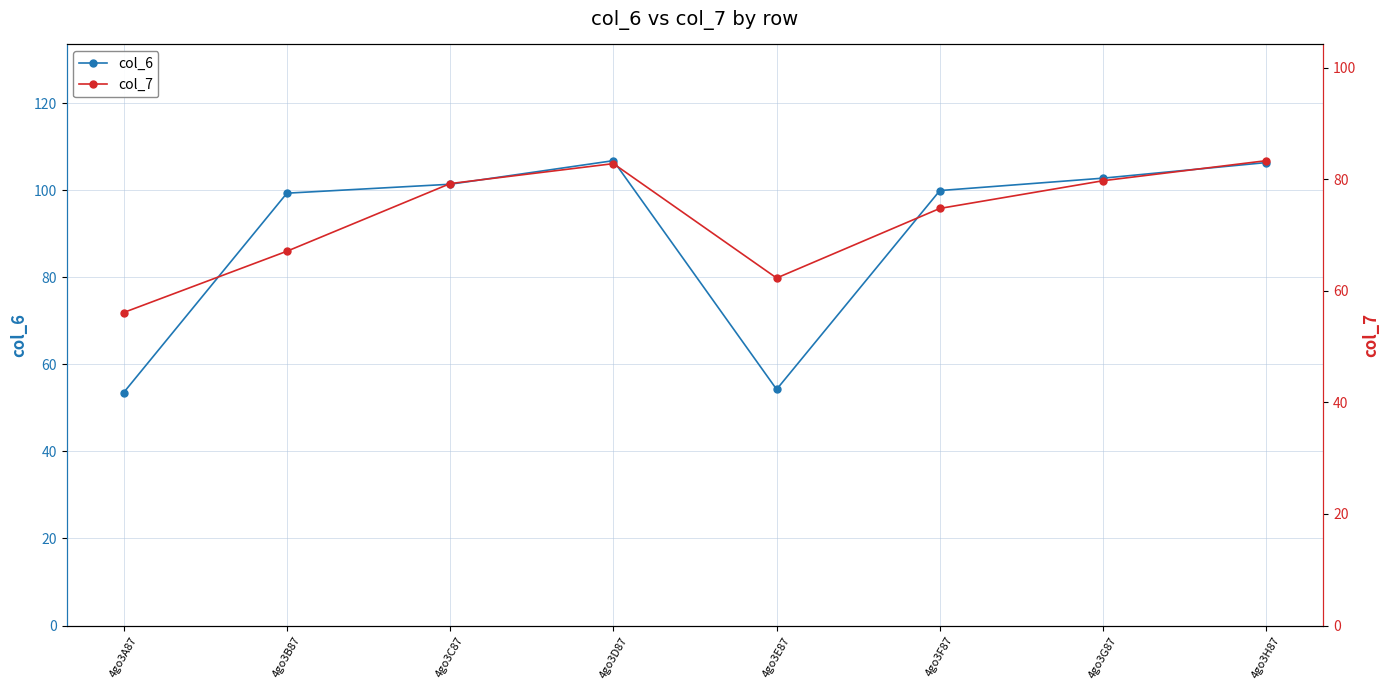

True or false: col_7 has more than 1 points higher than both neighbors.

False